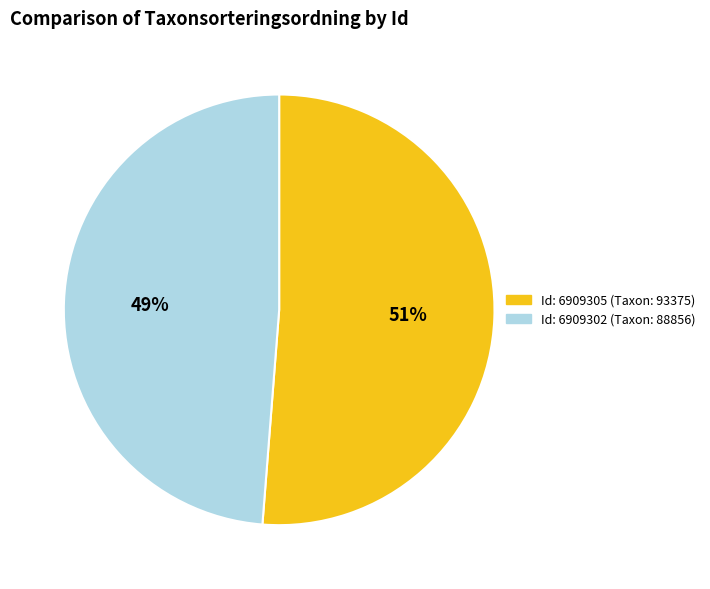

True or false: Id: 6909305 (Taxon: 93375) accounts for 61% of the total.

False